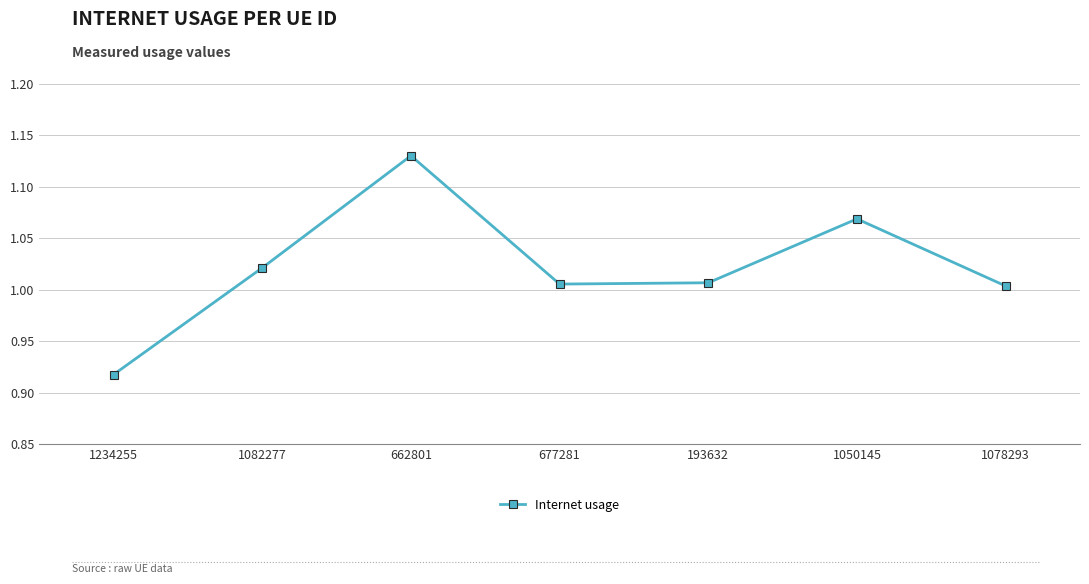

Which has a higher value, 1234255 or 677281?

677281